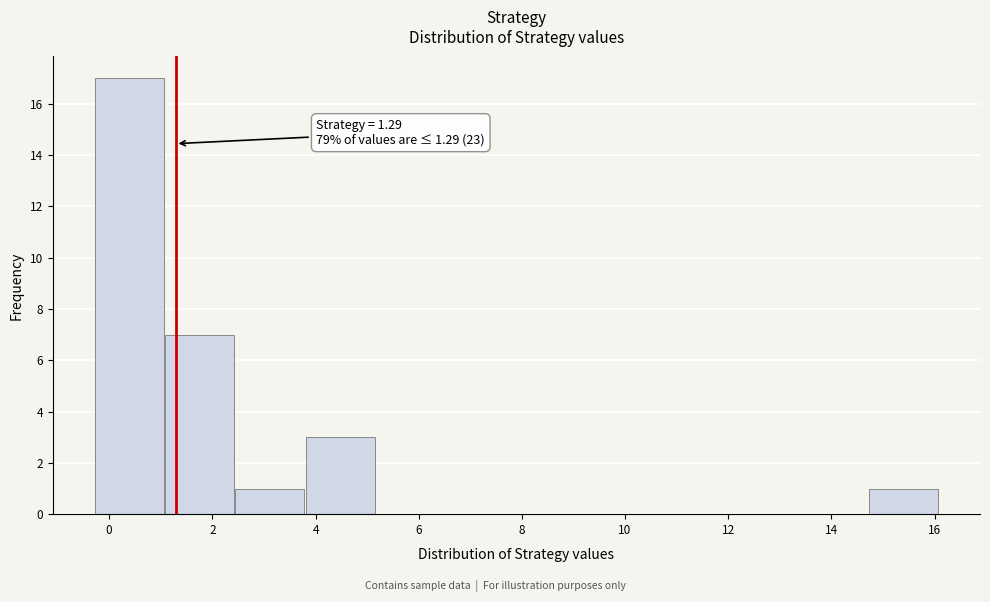

Which range on the x-axis has the tallest bar?

-0.2 to 1.0